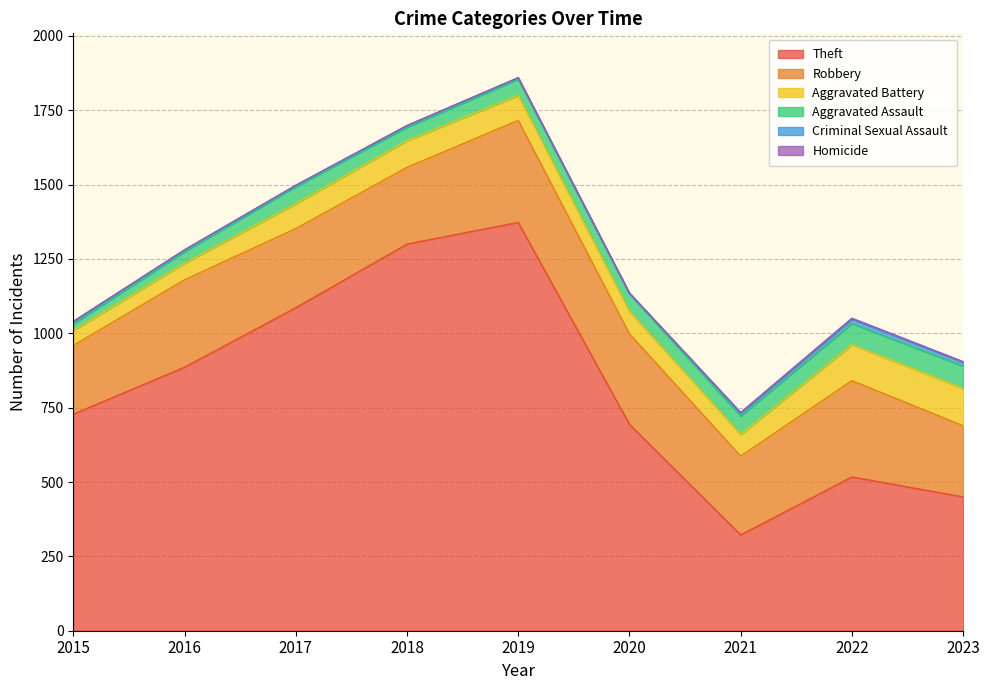

List the series in order of their peak value, highest first.

Theft, Robbery, Aggravated Battery, Aggravated Assault, Criminal Sexual Assault, Homicide